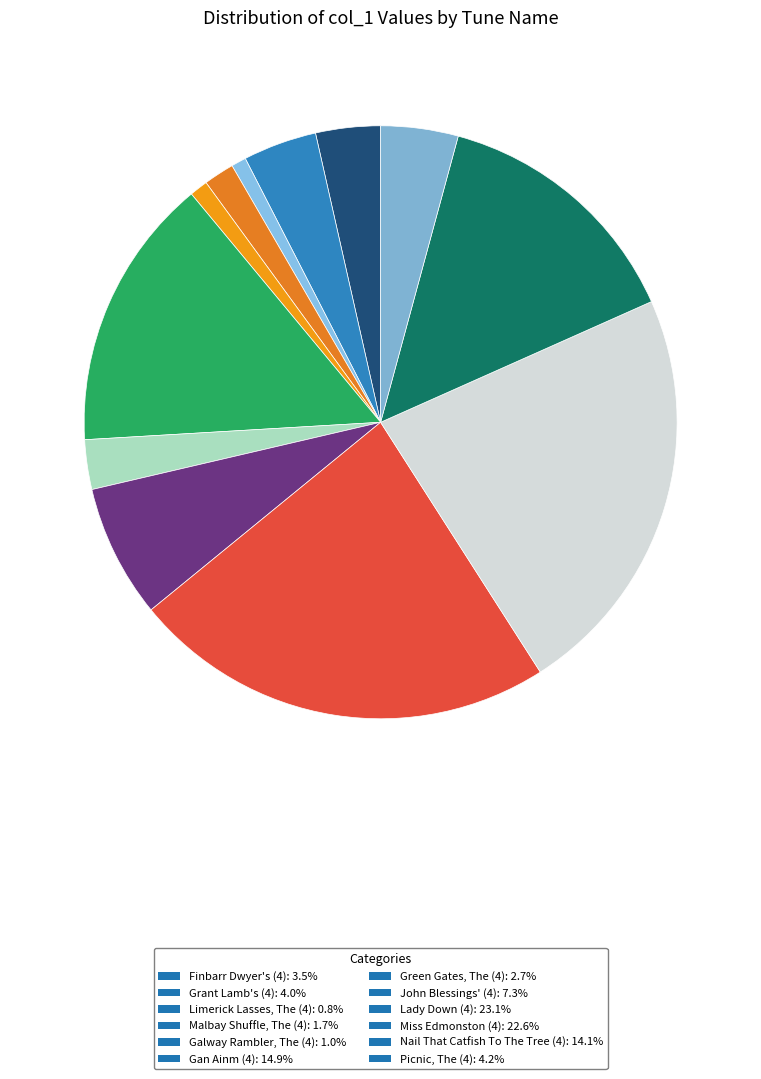

Rank the categories by value from highest to lowest.

Lady Down (4), Miss Edmonston (4), Gan Ainm (4), Nail That Catfish To The Tree (4), John Blessings' (4), Picnic, The (4), Grant Lamb's (4), Finbarr Dwyer's (4), Green Gates, The (4), Malbay Shuffle, The (4), Galway Rambler, The (4), Limerick Lasses, The (4)